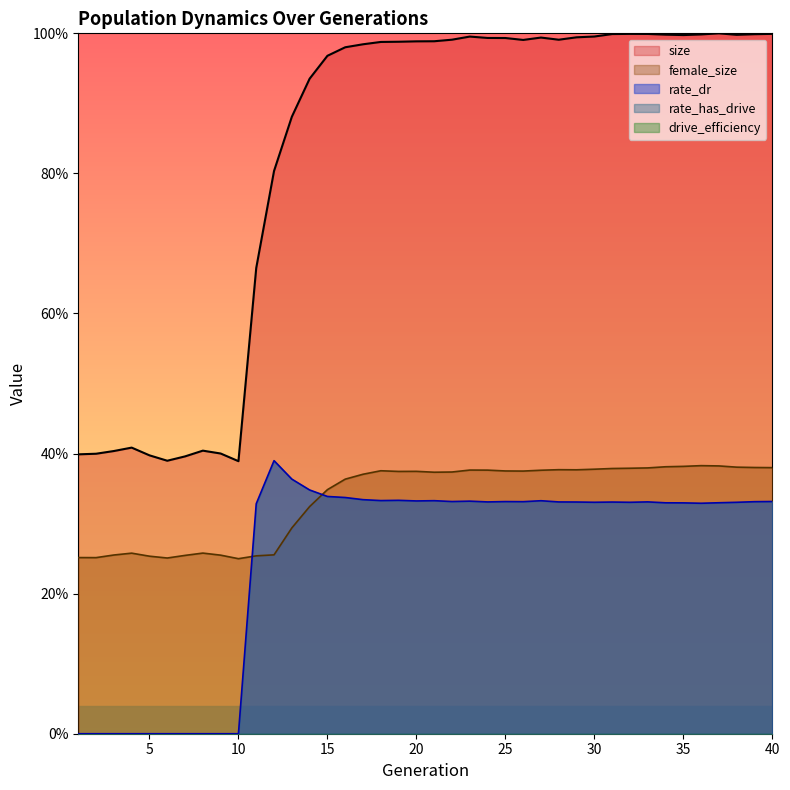

Is it true that female_size equals 0.4 at 40?

True